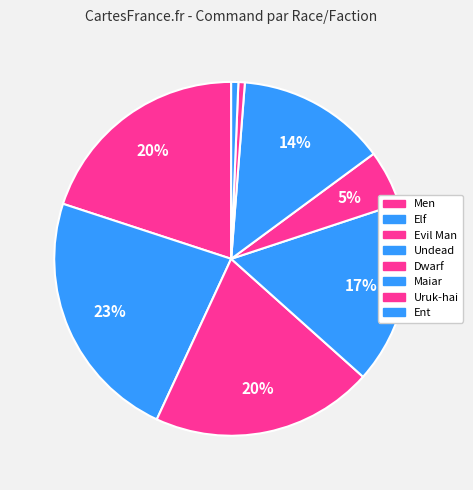

Does Dwarf represent more than half of the total?

No